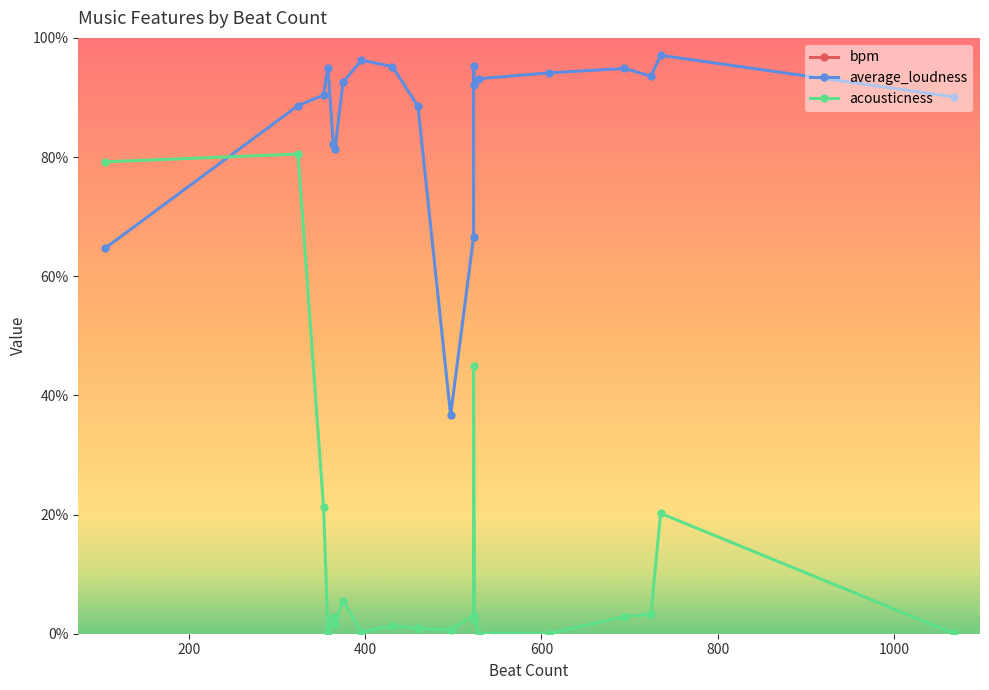

What is the difference between the second highest and second lowest values in the acousticness series?

0.8